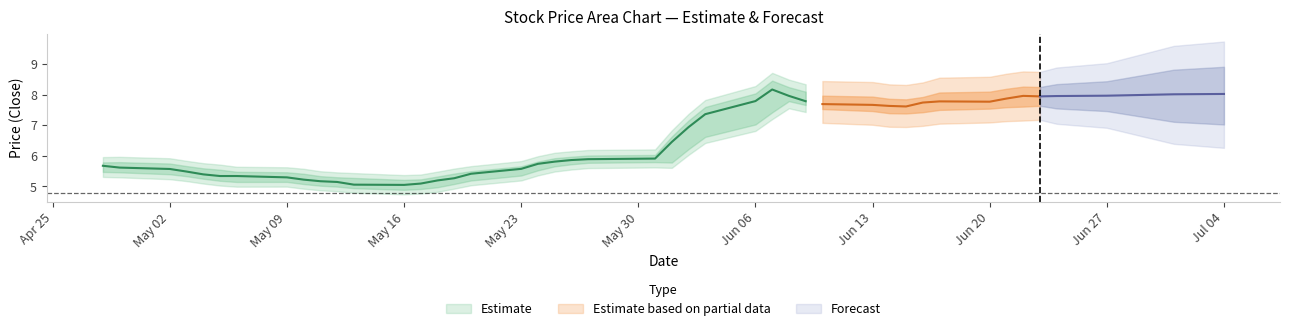

In Close, how many points are higher than both neighbors (excluding endpoints)?

8